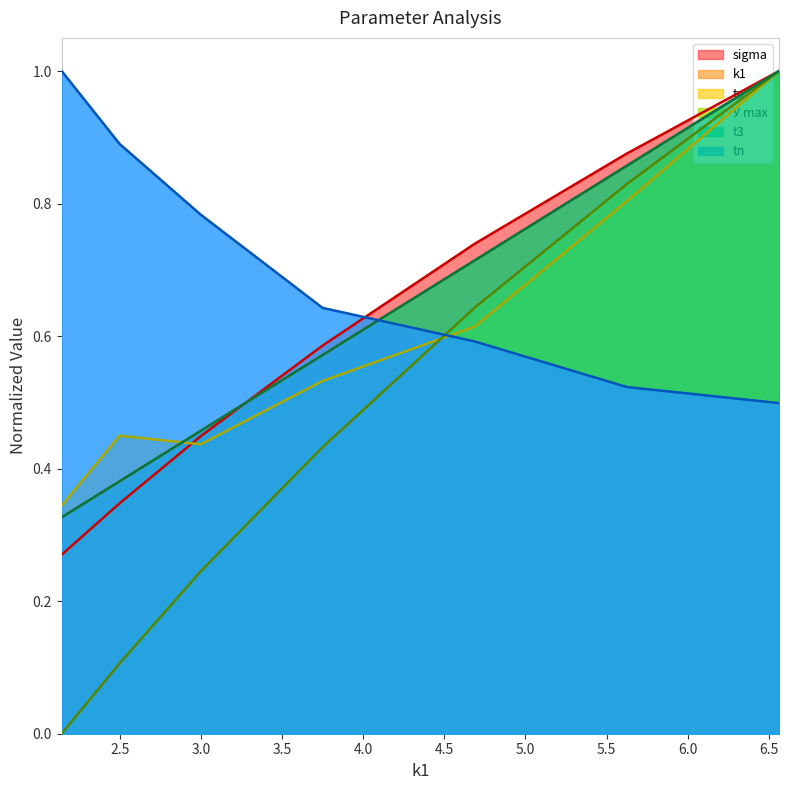

Which series changed the most between 1 and 1?

tn